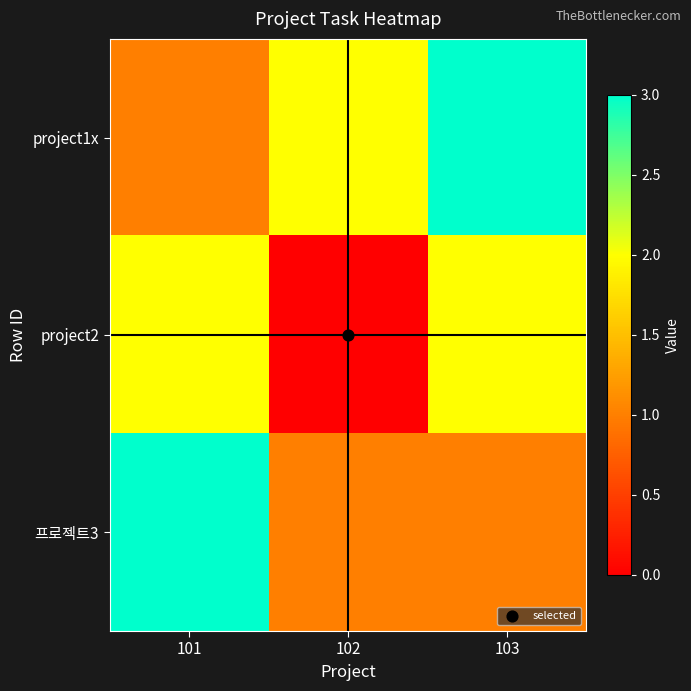

At which category is the sum across all series the highest?

101